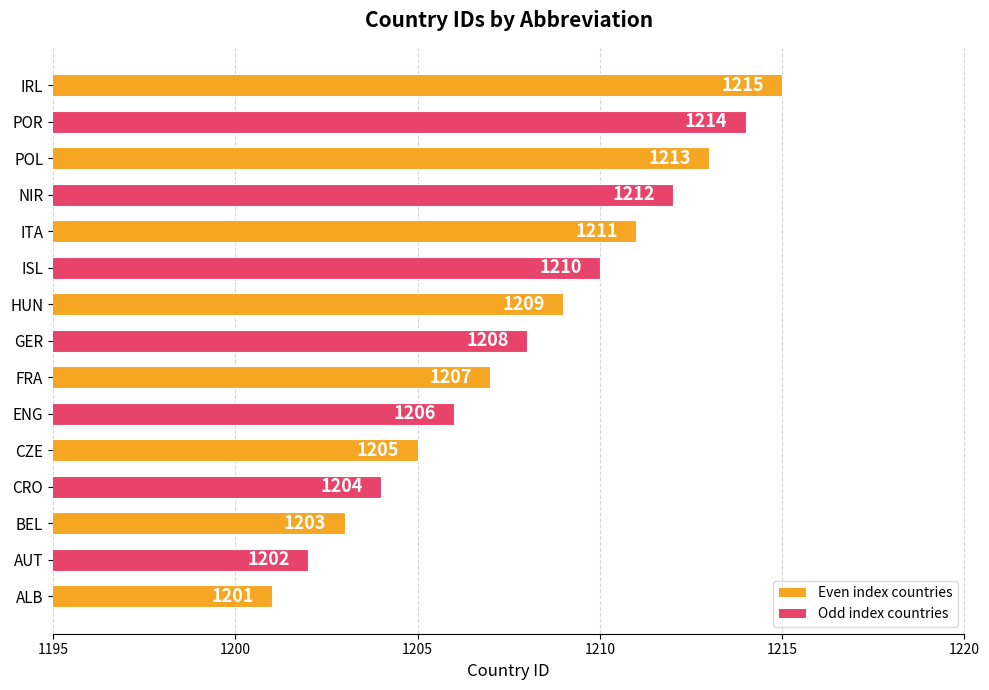

The chart shows a value of 1205 at CZE. True or false?

True